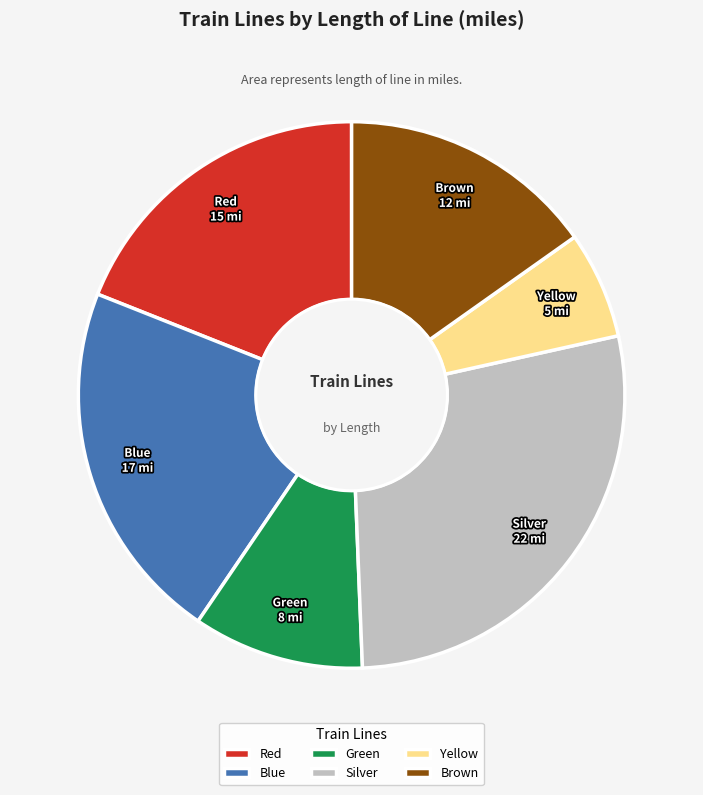

Which has a higher value, Blue or Brown?

Blue